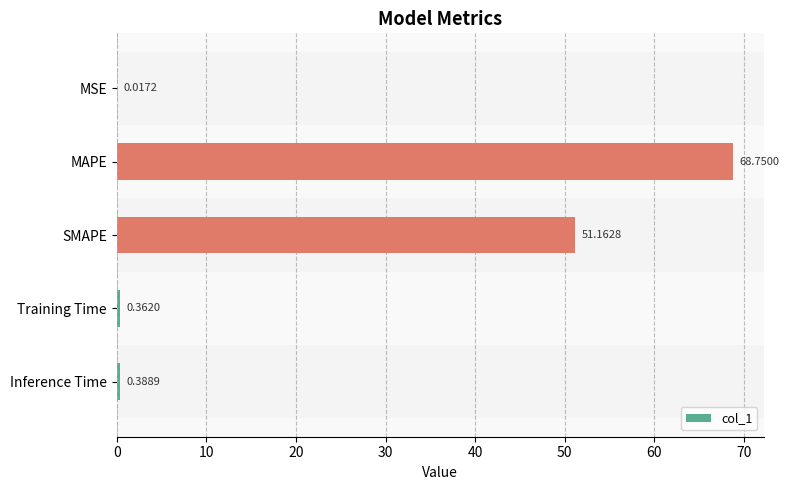

Which category has the highest value across all series?

MAPE